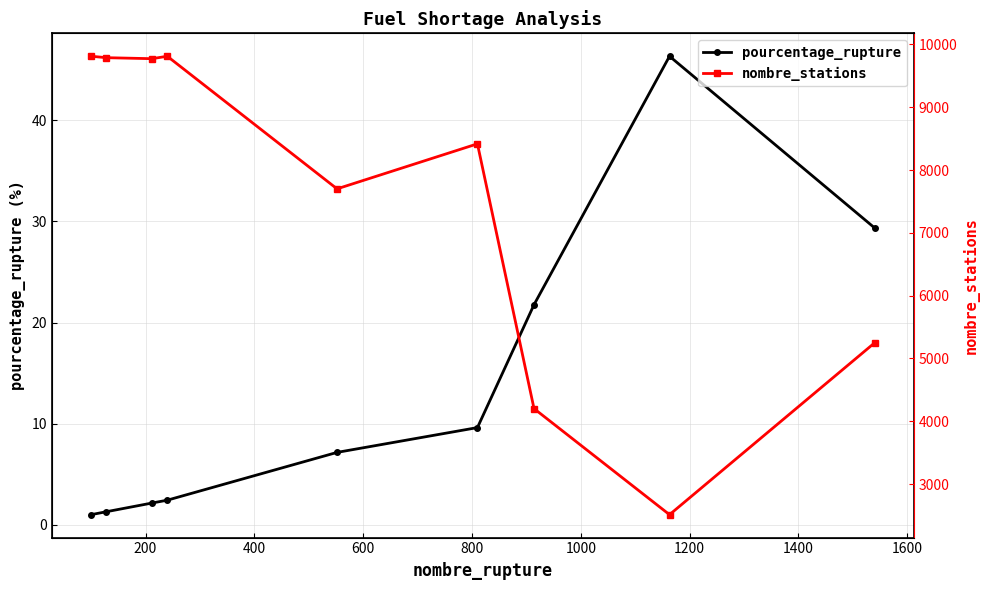

True or false: pourcentage_rupture has more than 0 points higher than both neighbors.

True